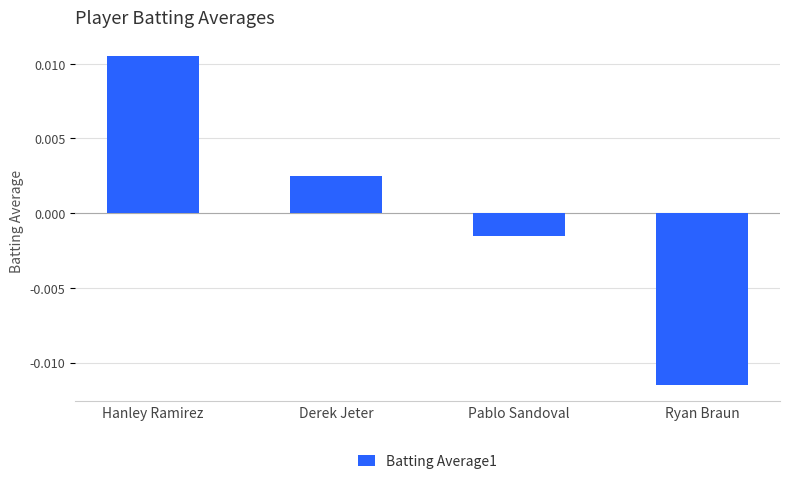

Rank the categories by value from lowest to highest.

Ryan Braun, Pablo Sandoval, Derek Jeter, Hanley Ramirez